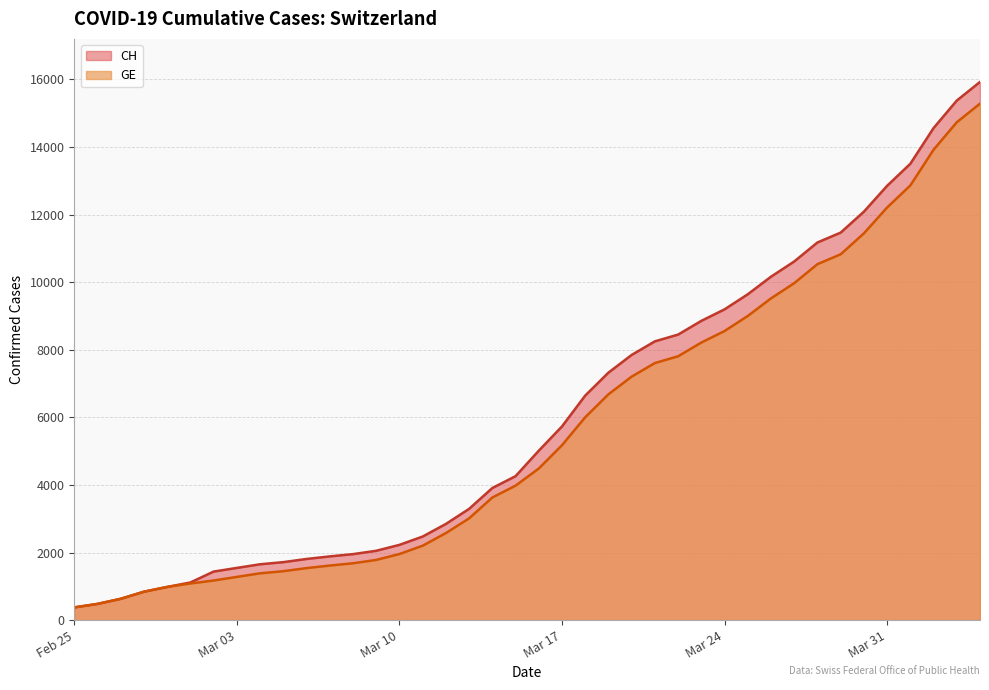

Does the chart have visible grid lines?

Yes